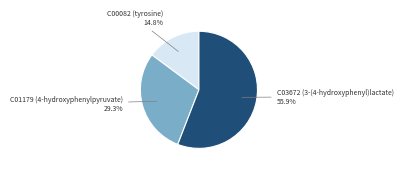

Is there any slice that represents more than half of the pie?

Yes